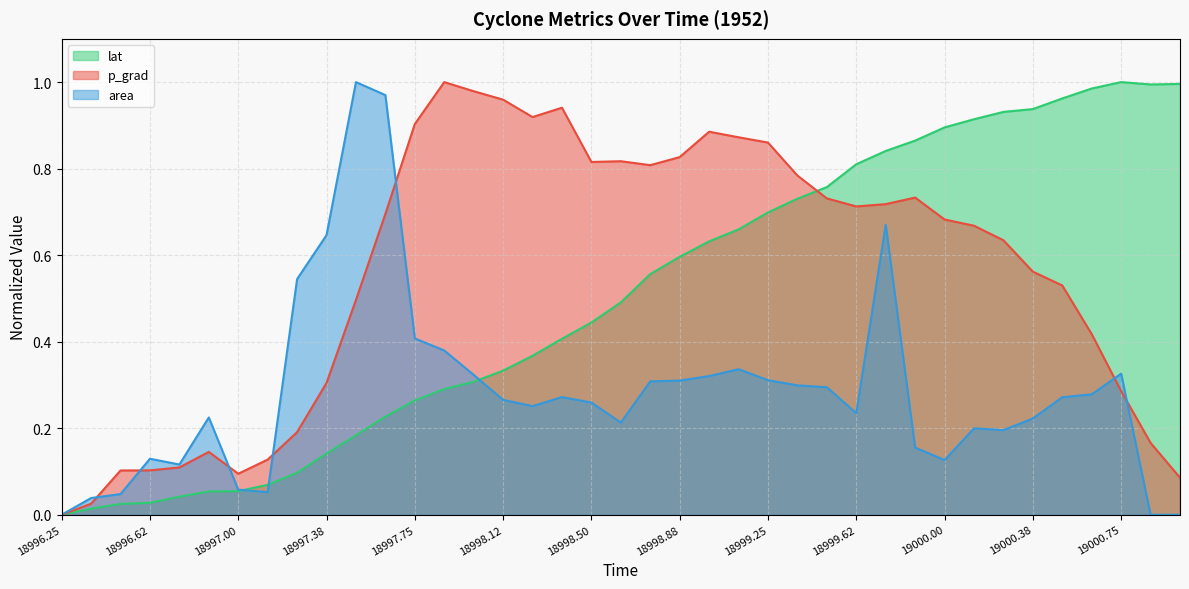

What is the sum of the lat values at 18997.625 and 18996.25?

0.2